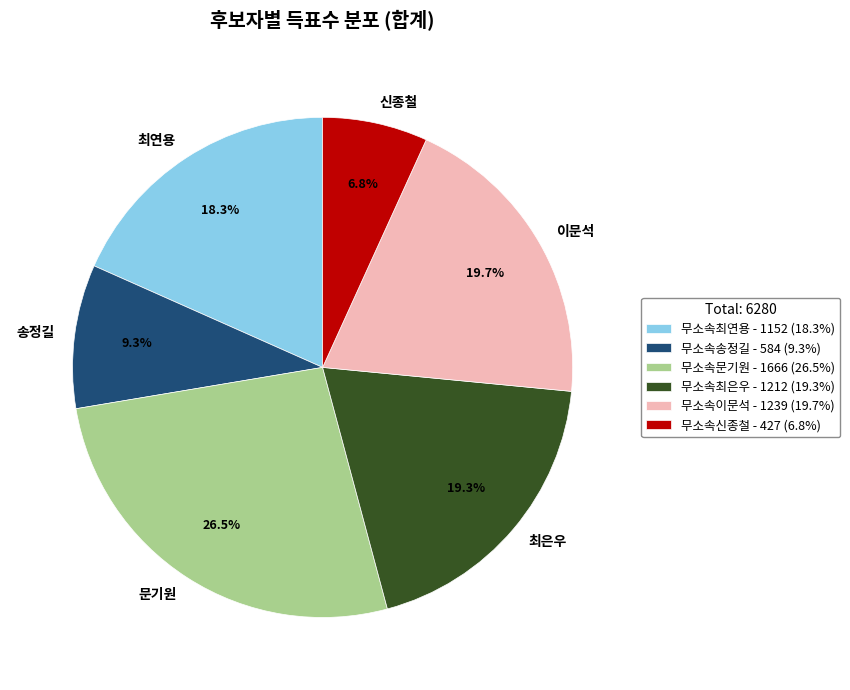

Count the number of slices in the pie.

6